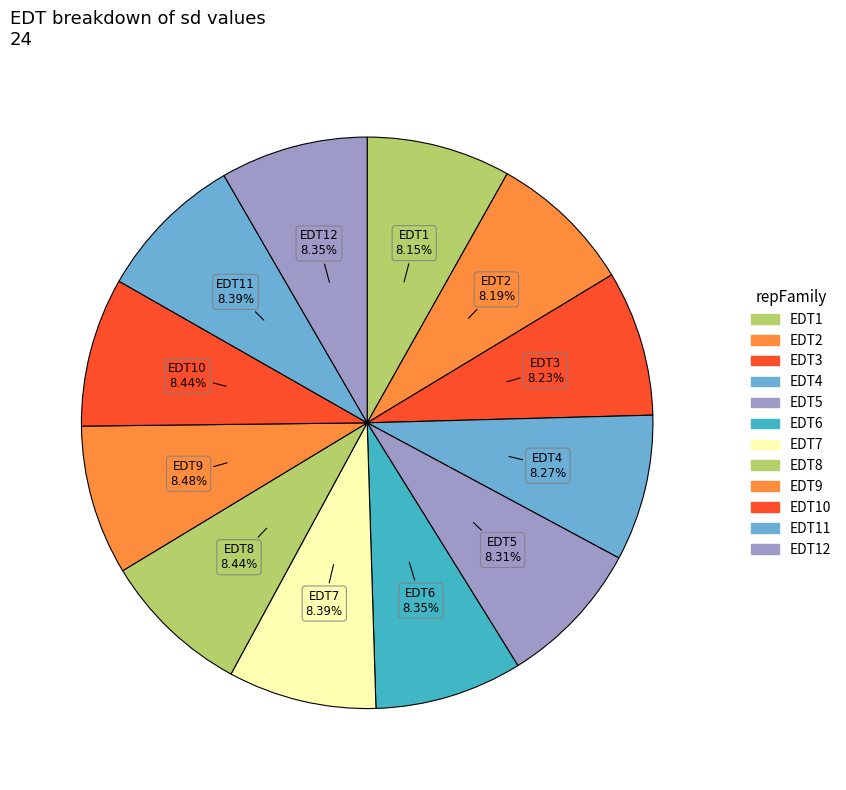

How many segments does this pie chart have?

12